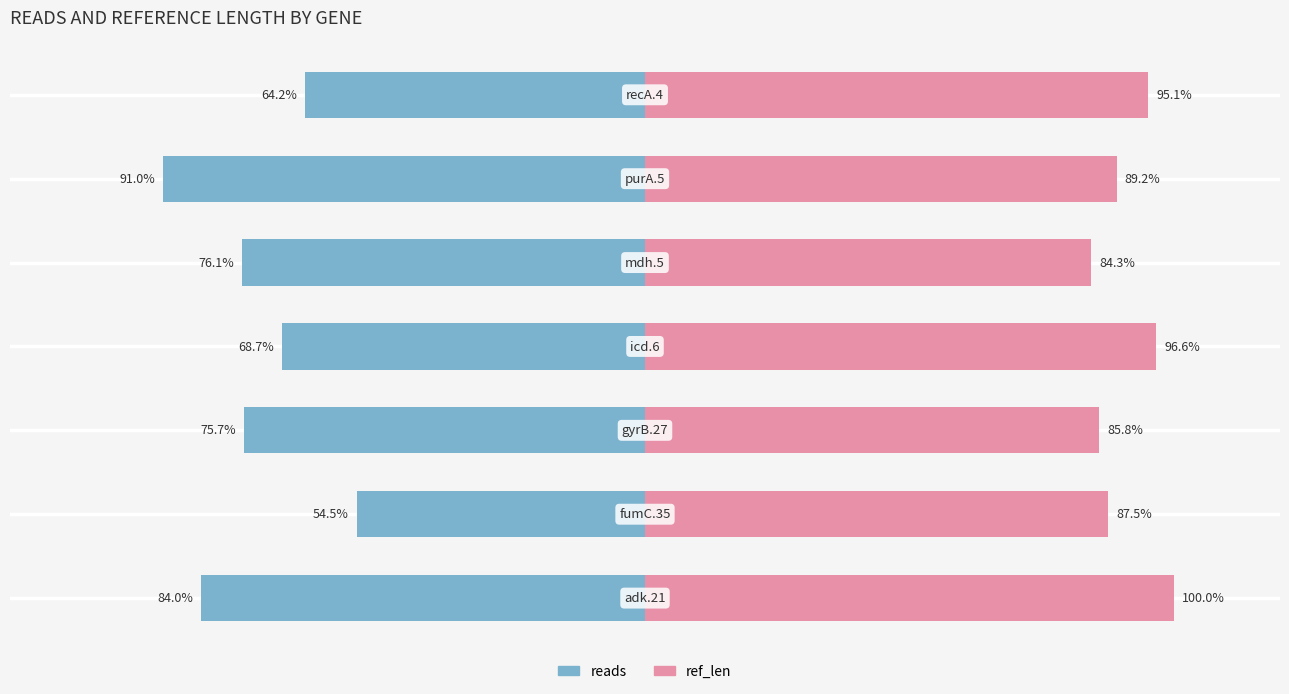

Is it true that ref_len equals 89.2 at 5?

True